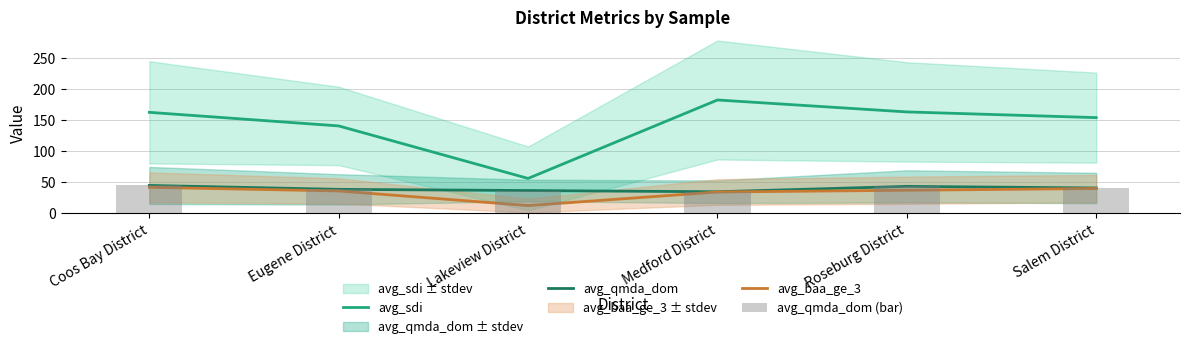

Rank the series at Medford District from lowest to highest value.

avg_baa_ge_3, avg_qmda_dom, avg_qmda_dom (bar), avg_sdi